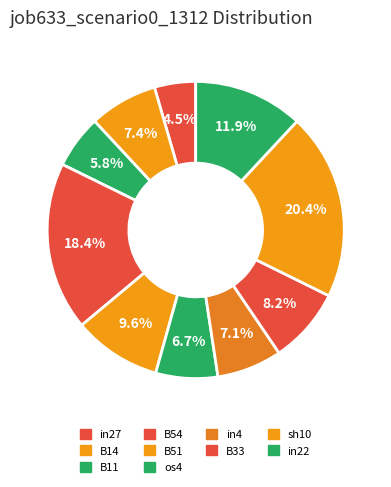

What is the smallest slice in the pie chart?

in27